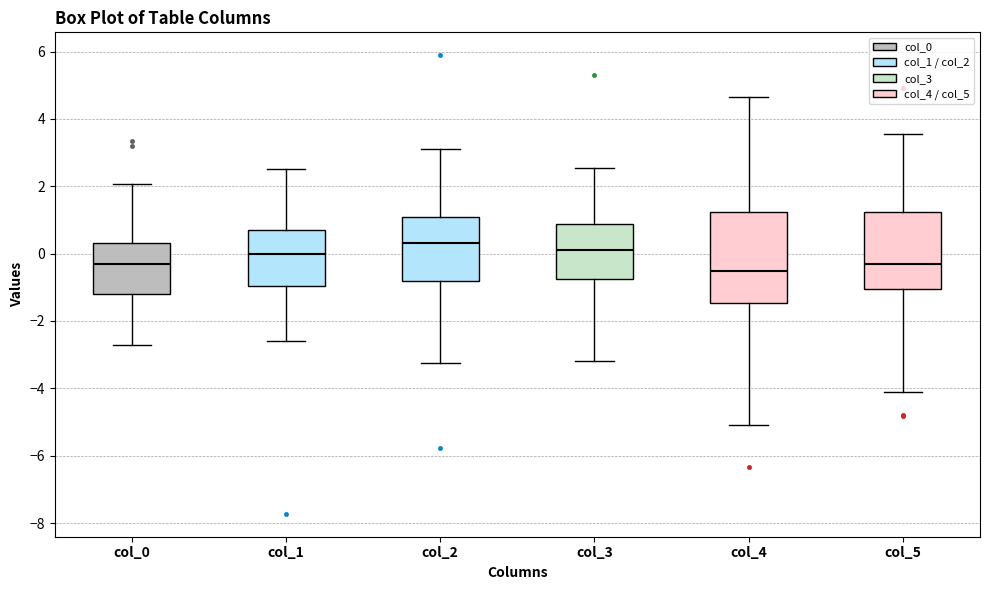

Which box is the tallest, from its lower edge to its upper edge?

col_4